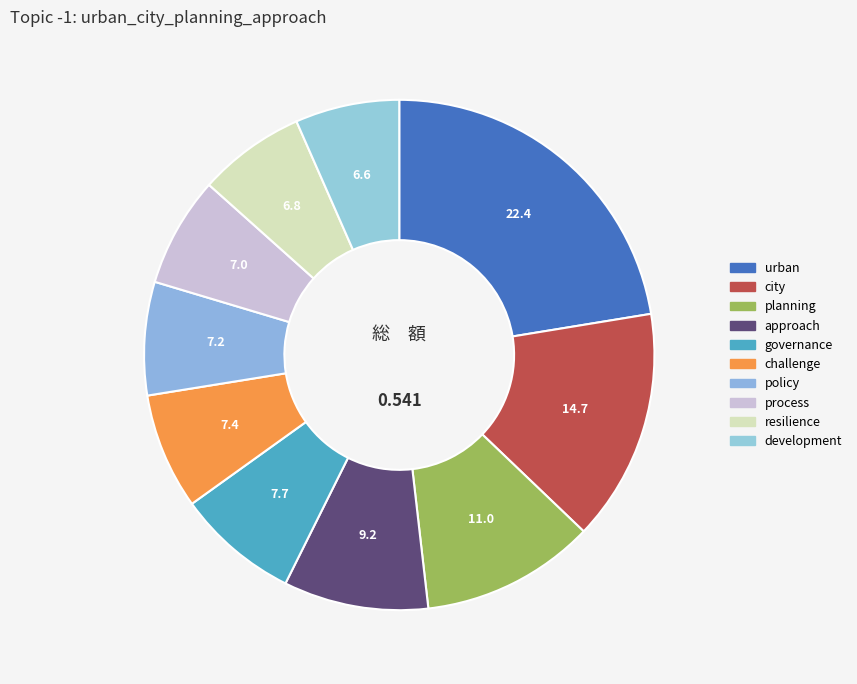

Count the number of slices in the pie.

10